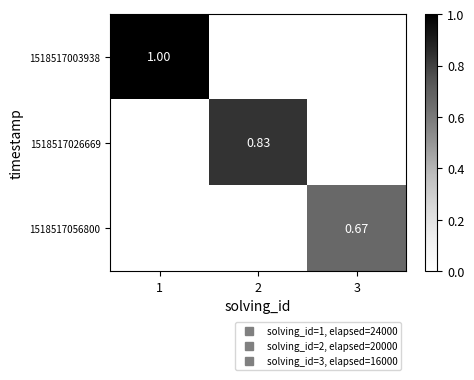

True or false: 1518517026669 has a value of 0.6 at 3.

False